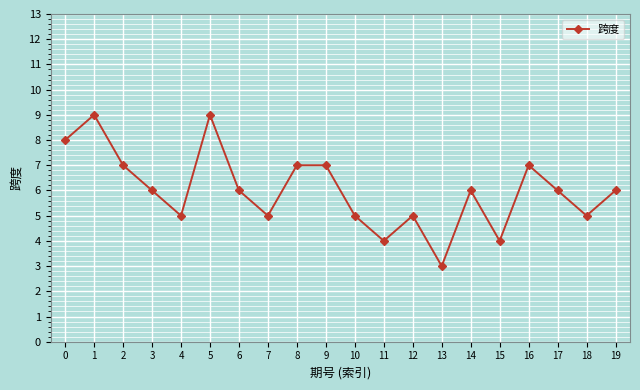

What is the average value?

6